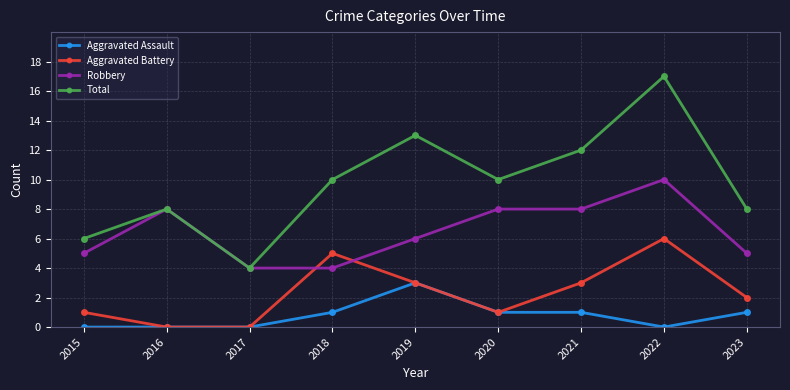

The Aggravated Battery series shows 5 at 2021. True or false?

False